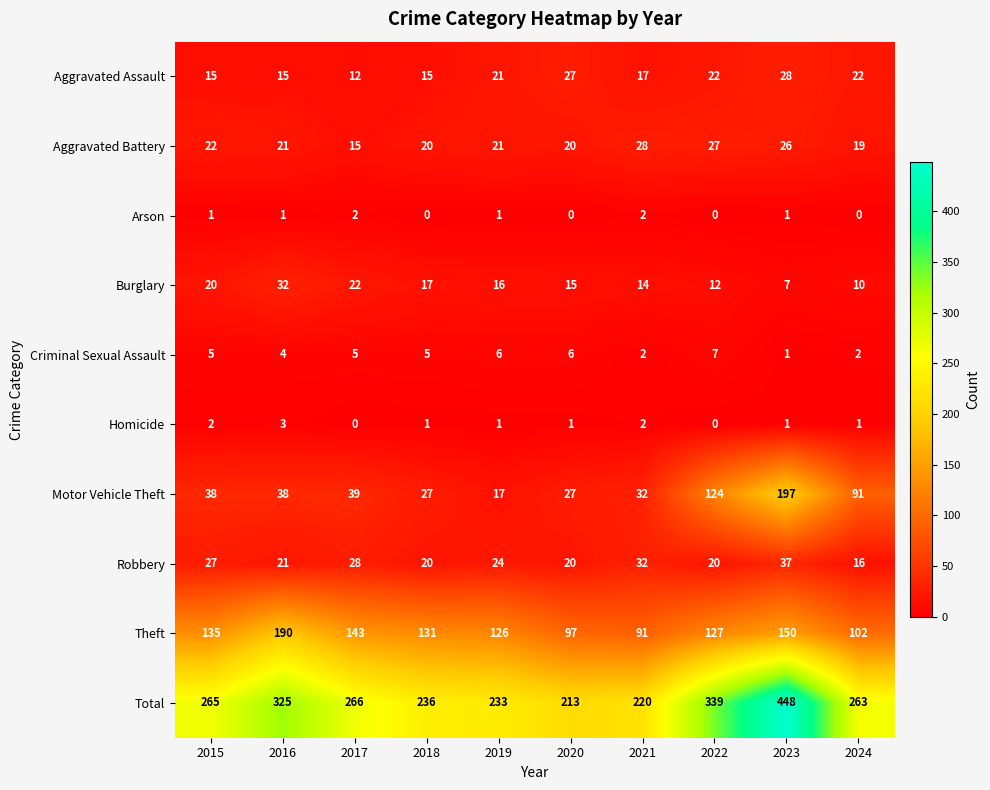

At how many categories does at least one series exceed 420?

1